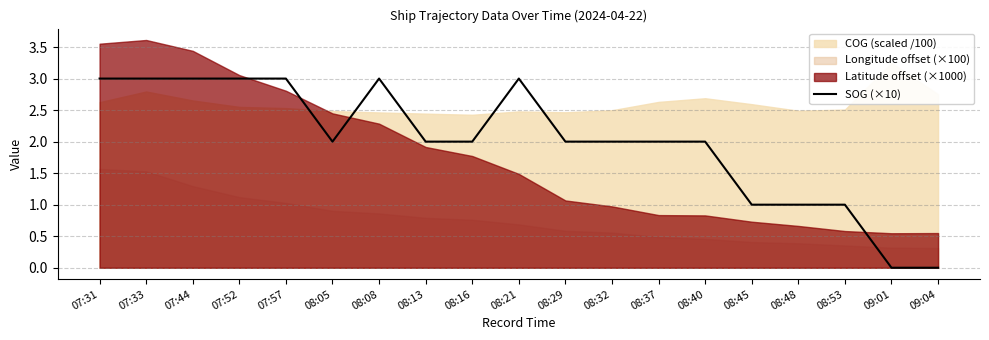

Does the chart have visible grid lines?

Yes